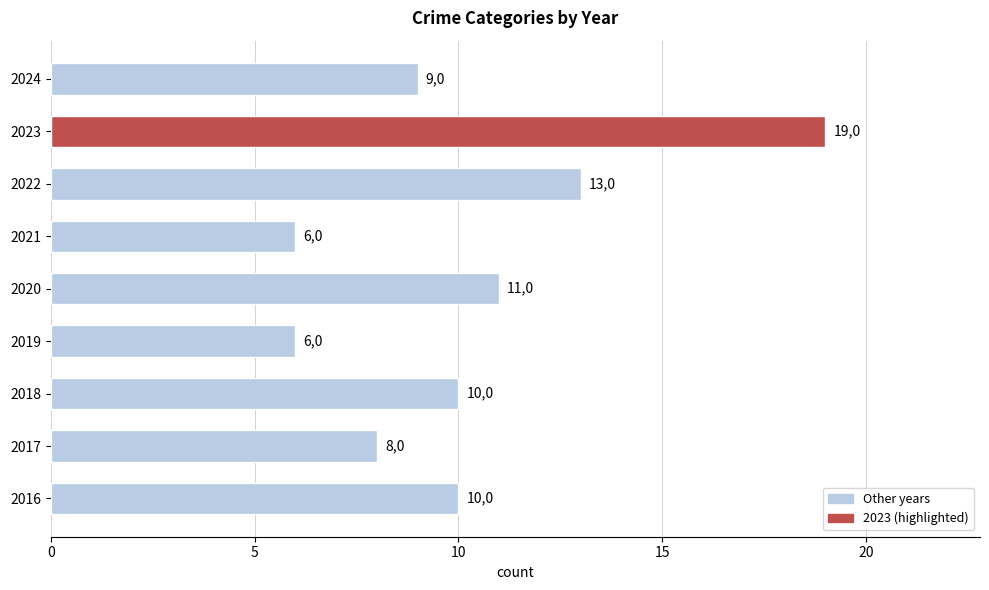

What is the sum of all values?

92